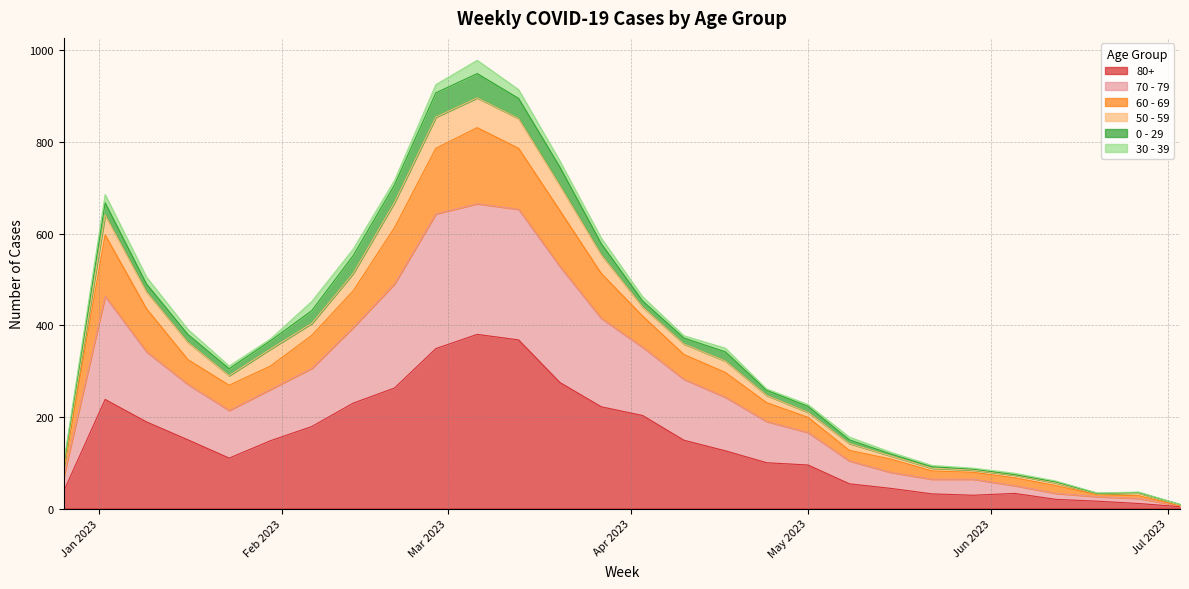

Which category has the highest value in the 80+ series?

2023-03-06